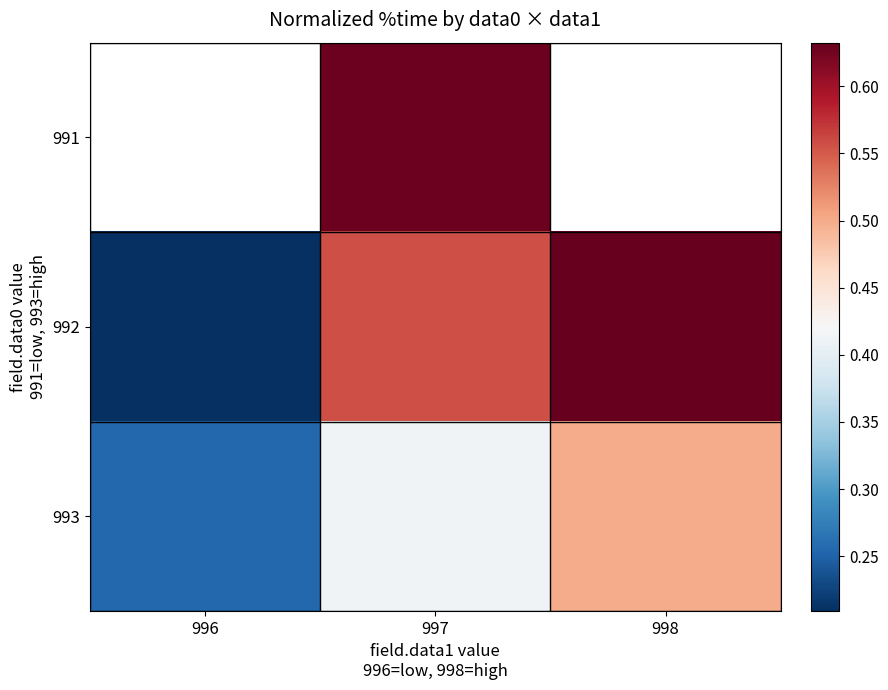

Is the value of 992 at 997 greater than the value of 993 at 996?

Yes